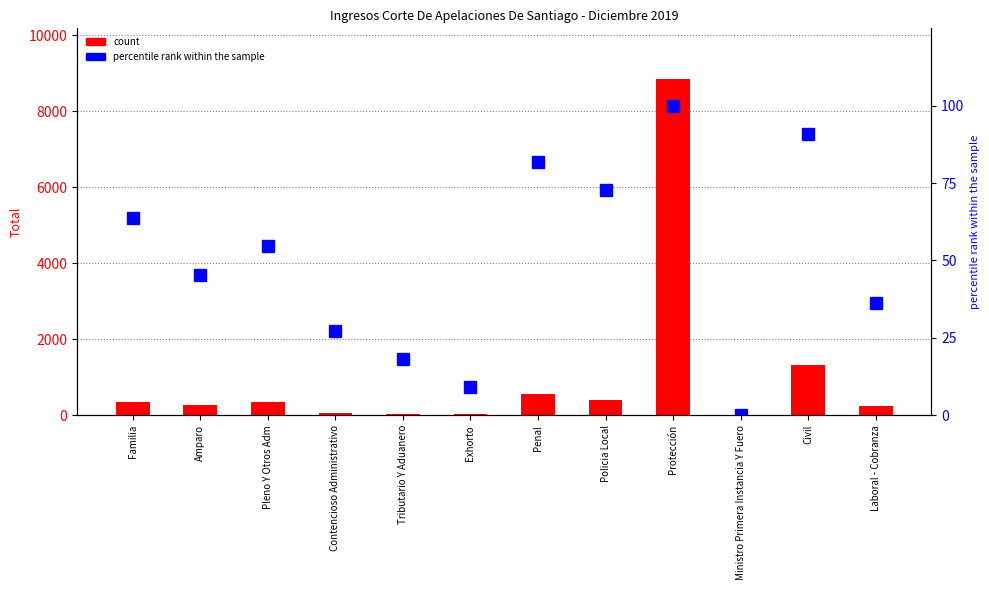

Does the chart contain any negative values?

No